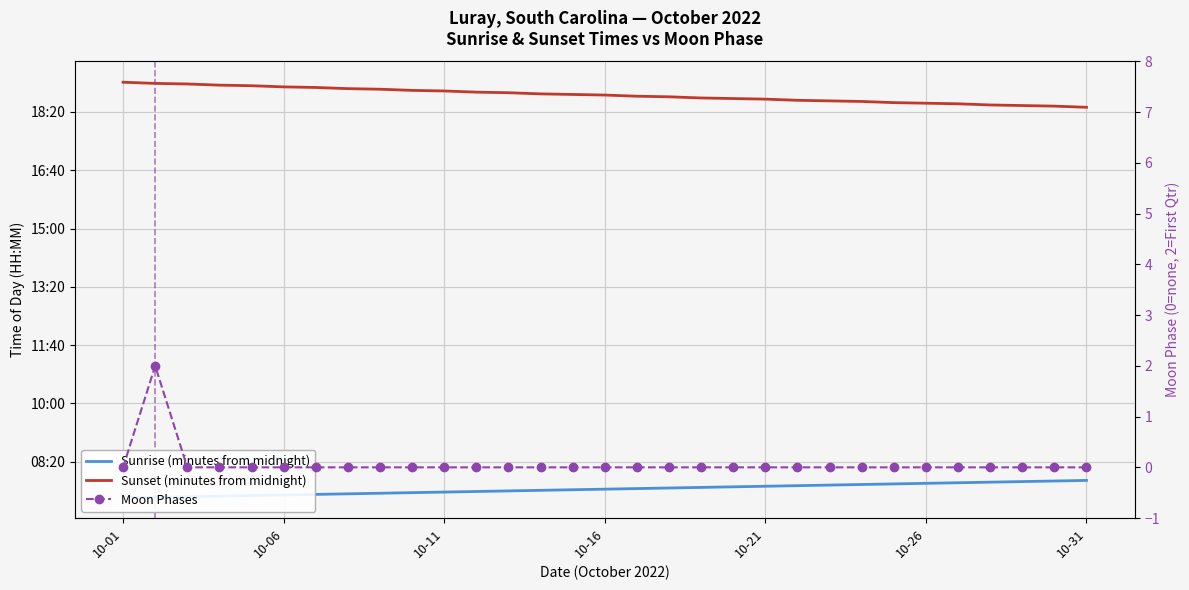

What is the value of the Sunrise (minutes from midnight) point at the 5th from the left?

442